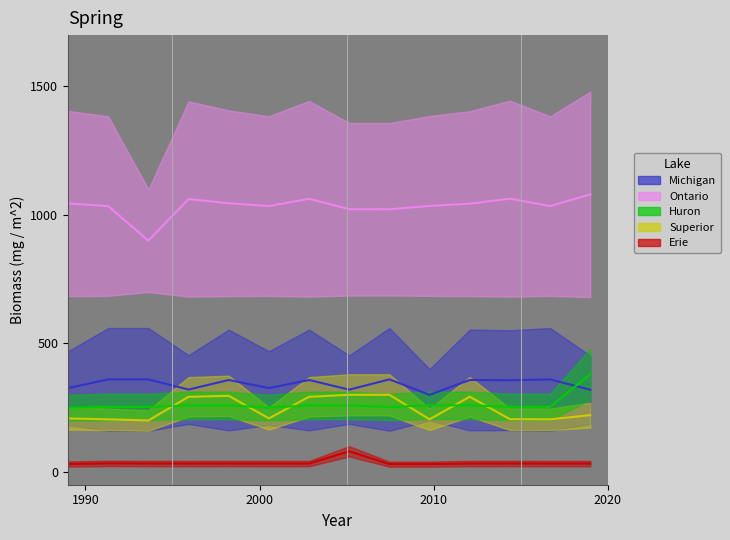

Does the chart display data point markers on the line(s)?

No